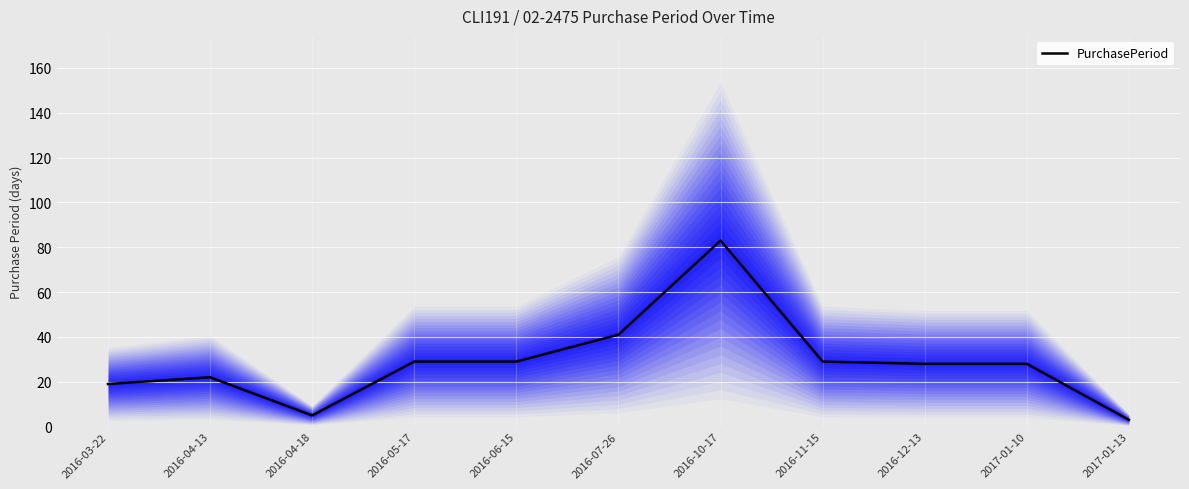

Does the chart display data point markers on the line(s)?

No